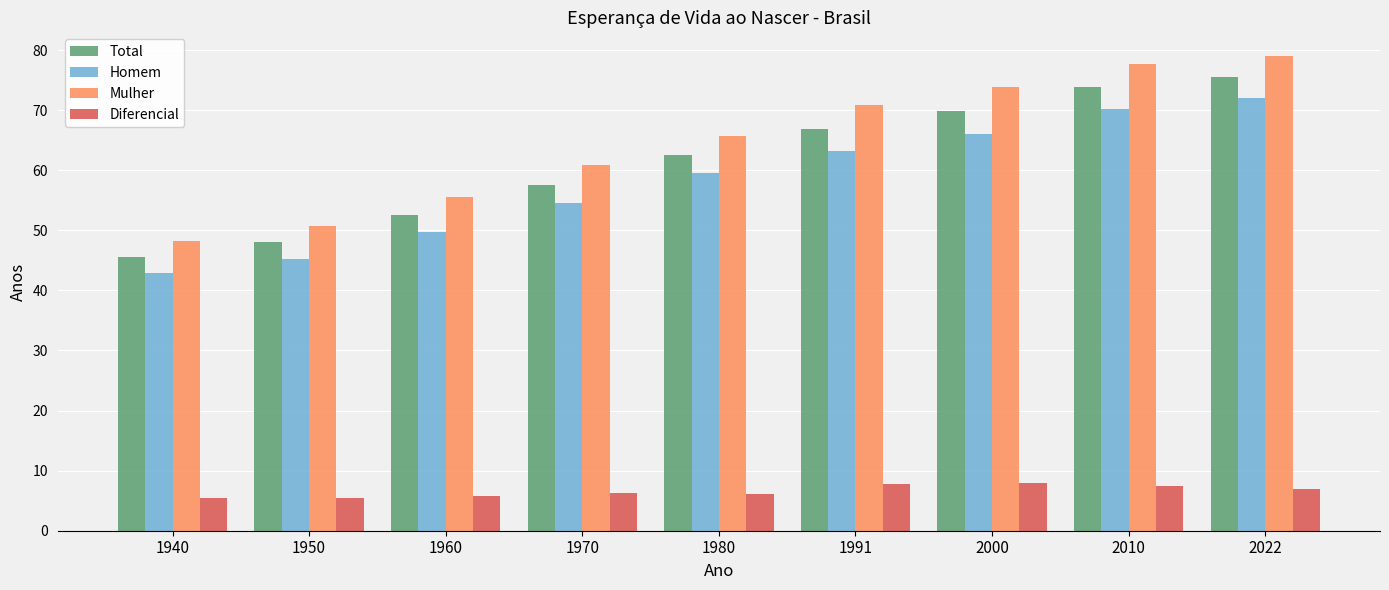

What is the value of the Mulher bar at the 3rd from the left?

55.5